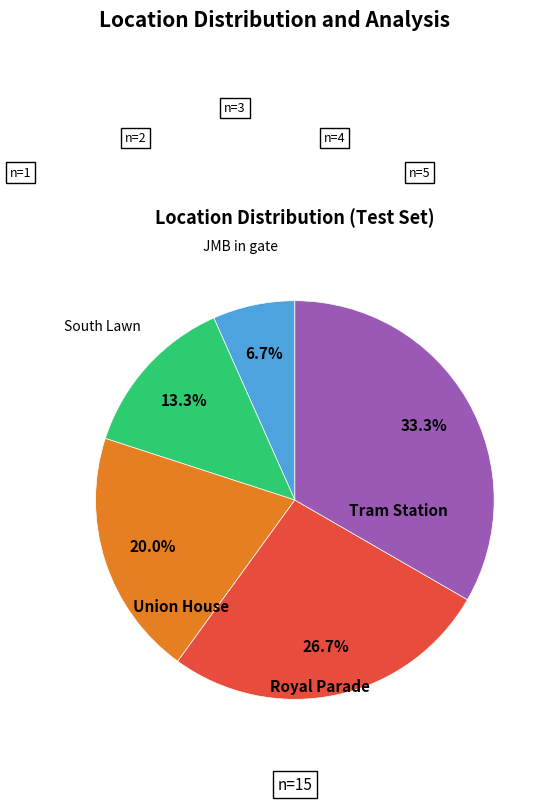

Is there any slice that represents more than half of the pie?

No